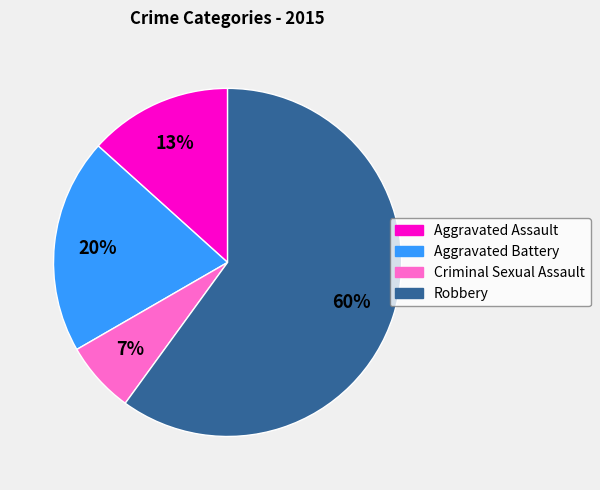

Between Aggravated Battery and Aggravated Assault, which is larger?

Aggravated Battery